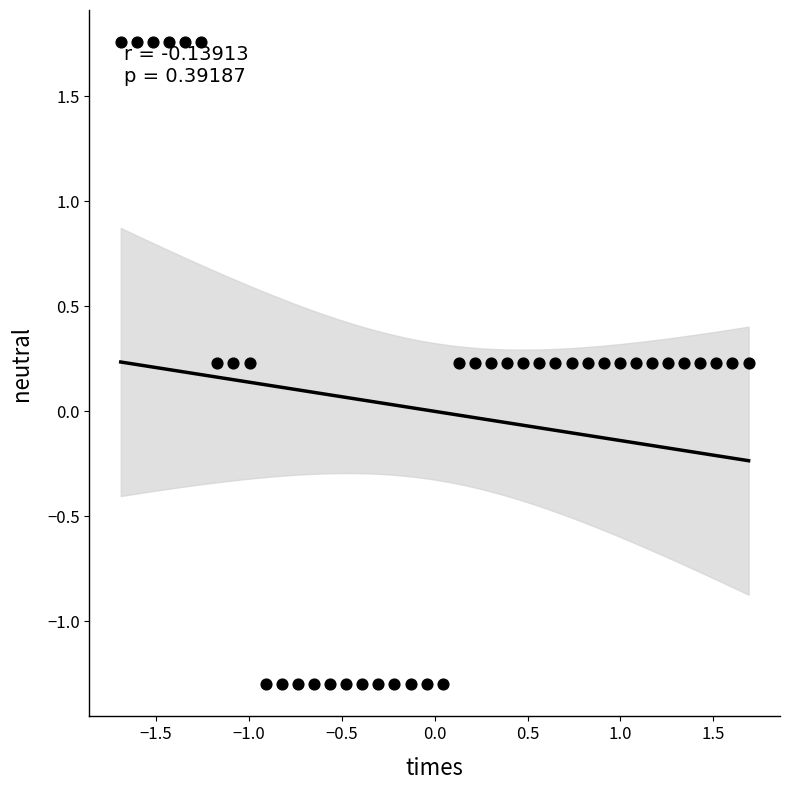

What is the range of Y values (max minus min)?

3.1